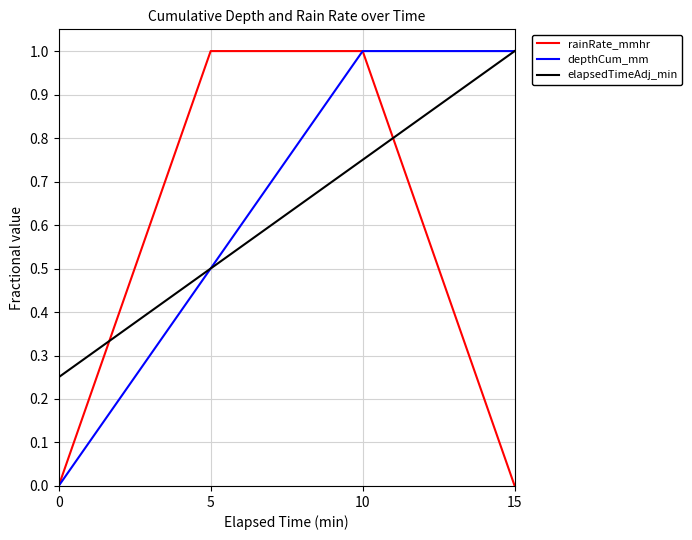

The value of depthCum_mm at 0 is 0.0. True or false?

True